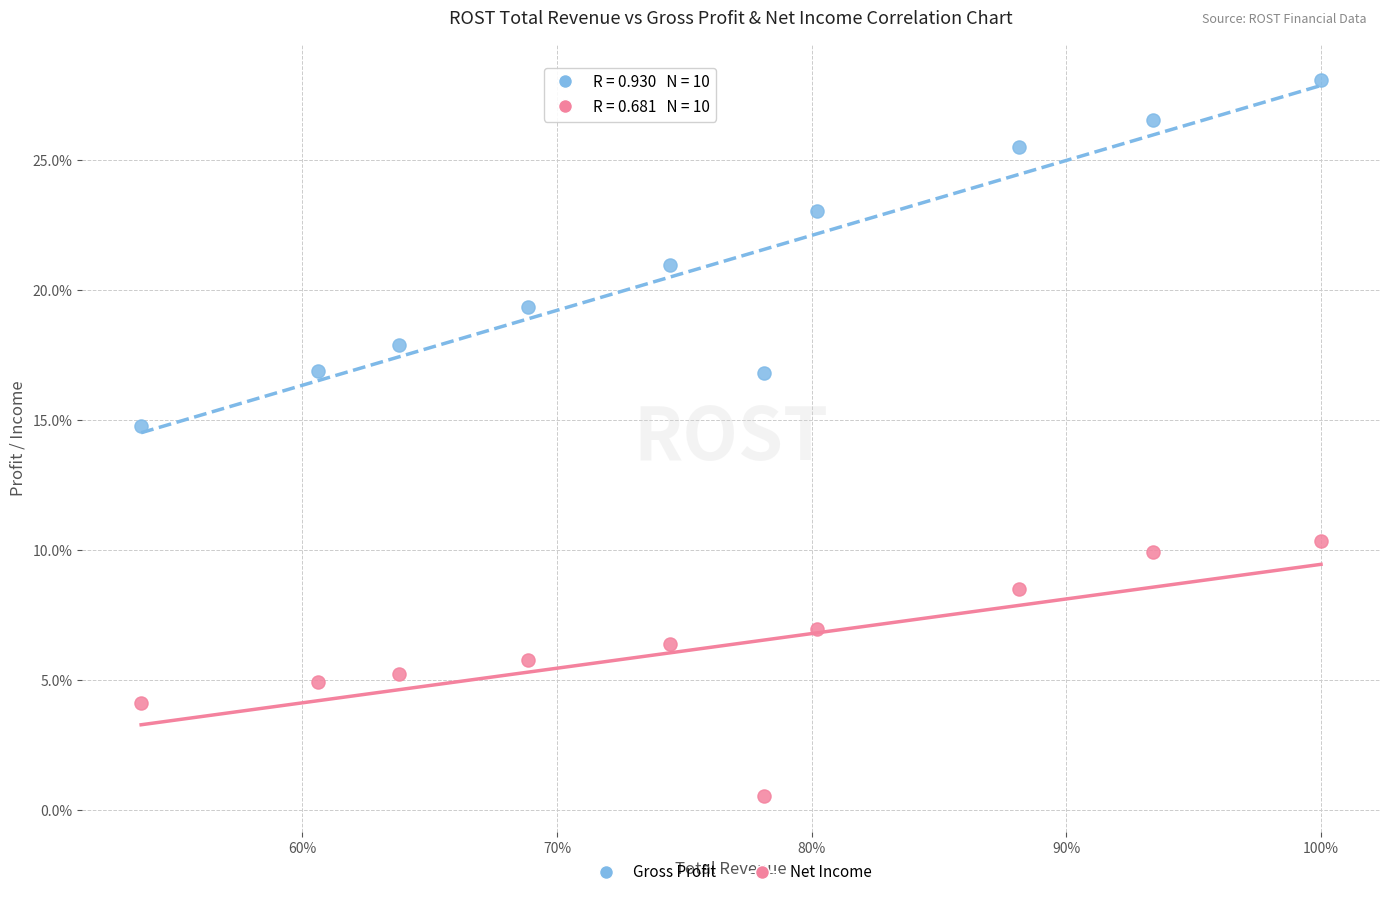

Which series has the widest spread of Y values?

Gross Profit